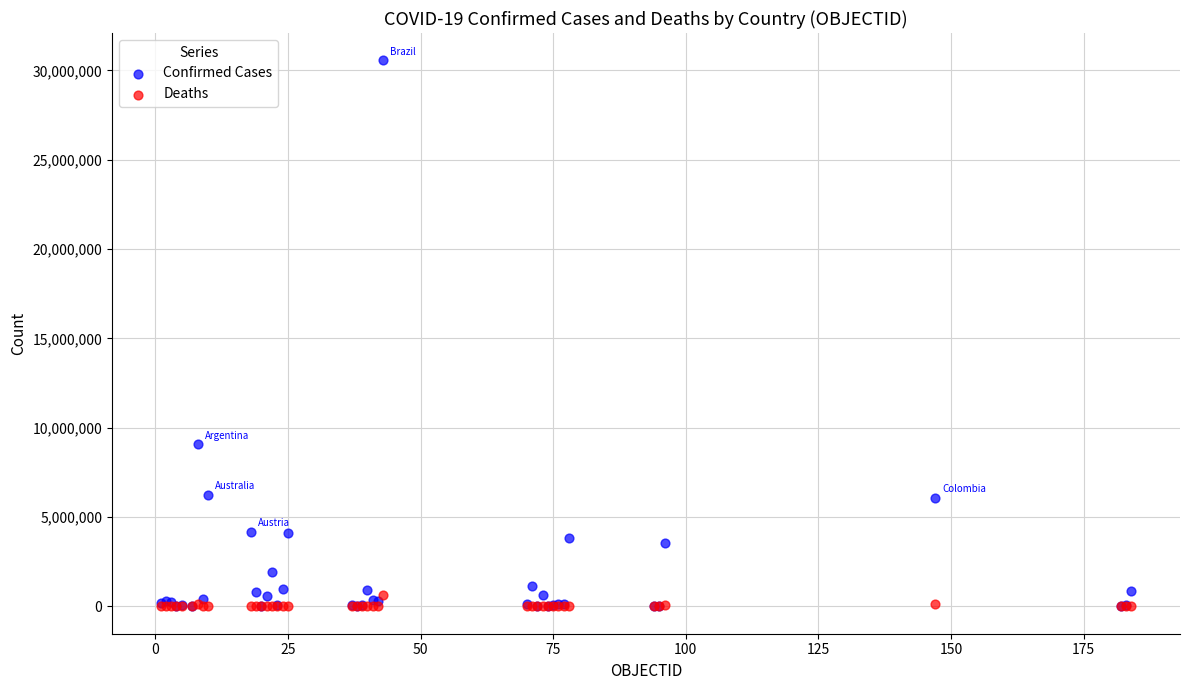

Which series contains the highest Y value?

Confirmed Cases